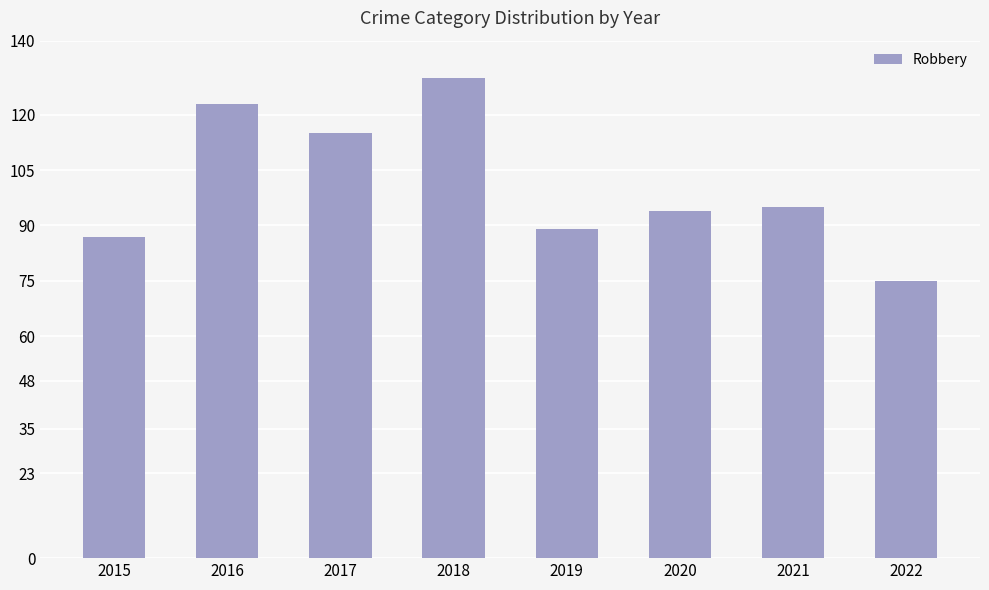

At which category does the chart reach its minimum across all series?

2022